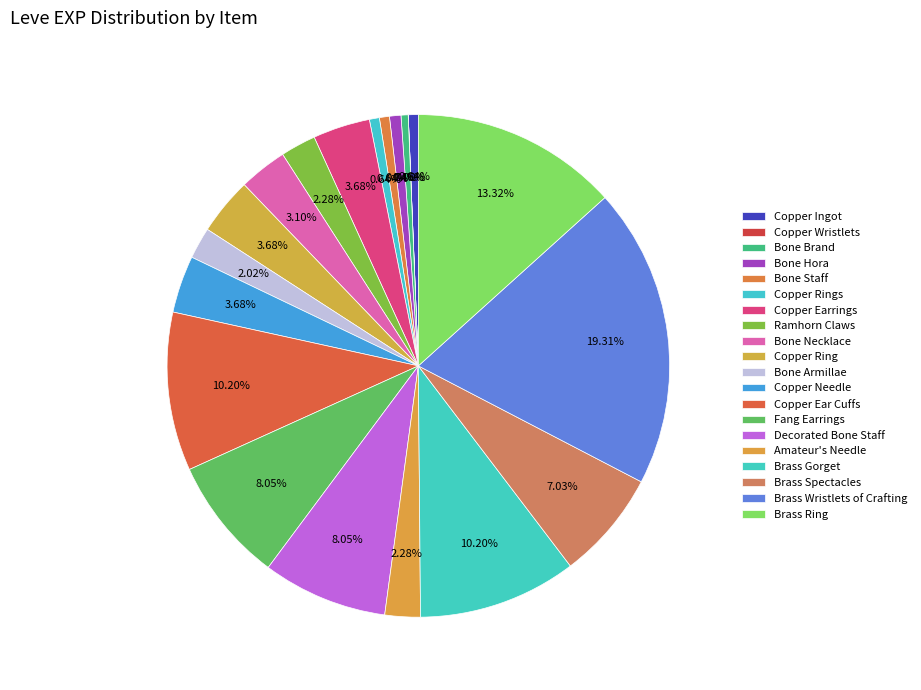

To the nearest percent, what portion does Bone Hora represent?

1%